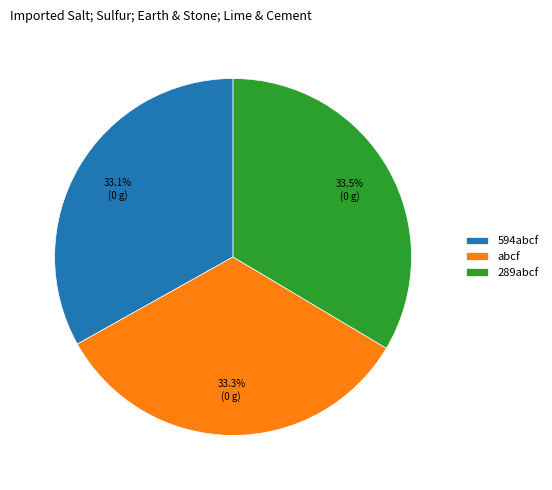

Does any single category account for the majority?

No